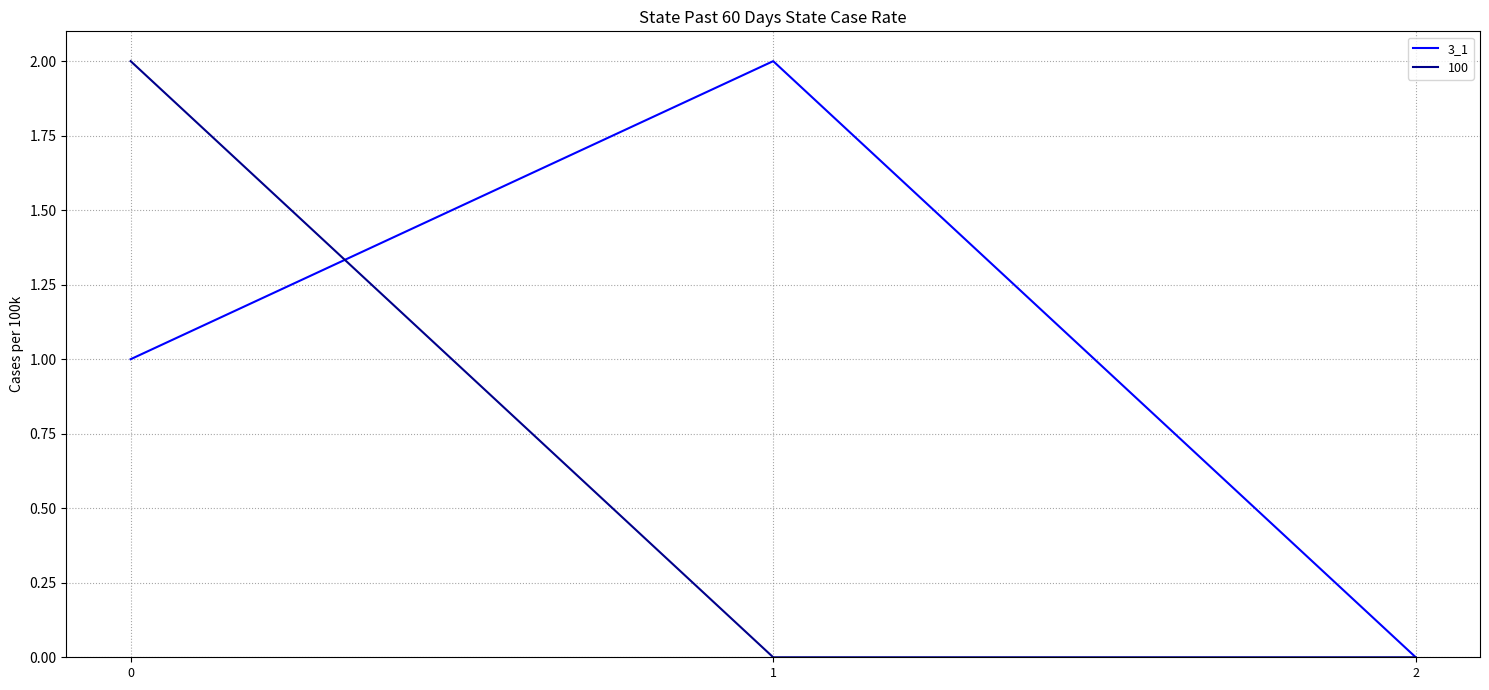

List the labels in order of 3_1 value, largest first.

1, 0, 2